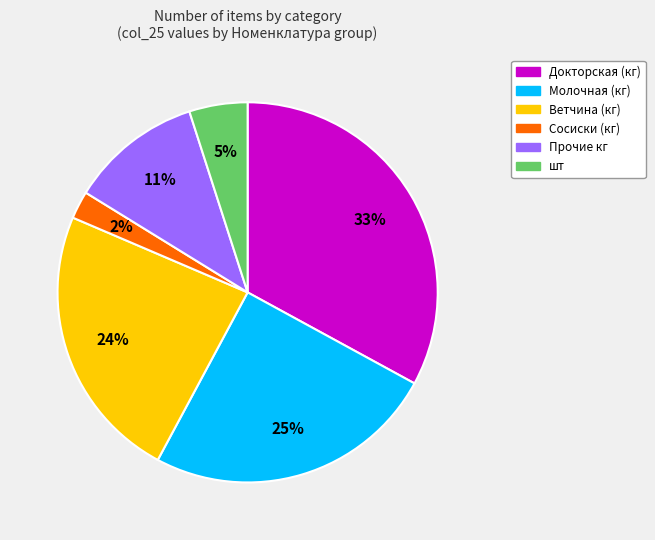

Does any single category account for the majority?

No